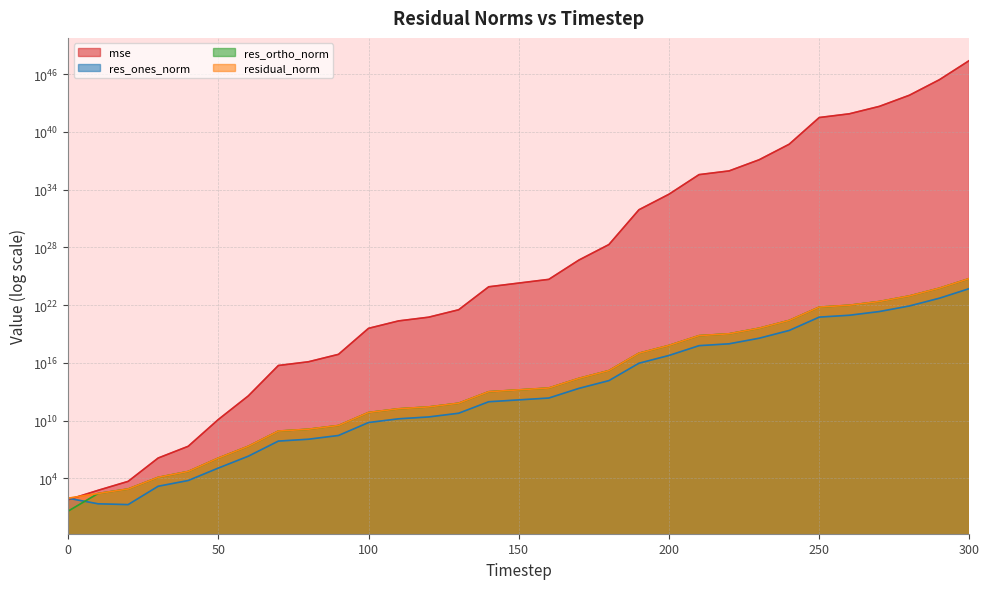

Reading right to left, list all the values displayed in this chart.

mse: 300=272558165095830317326300460184392787739895922688.0	290=2711230062364348502009111360630918740657045504.0	280=65633073571004766490299617114231334735183872.0	270=4553812579334349874064205166784772166385664.0	260=768912212934101597029240202653235945668608.0	250=315956694992086941719169911929066391339008.0	240=530684427038633492807685377503065538560.0	230=12846733491841251031176707192312037376.0	220=891343546845882647597568411794669568.0	210=366265428443228492690358810884177920.0	200=3372824986059705351832561971625984.0	190=81648869846189890399405506297856.0	180=19661367610048126908400402432.0	170=475959611408780696936775680.0	160=4734534528513288475508736.0	150=1945485884615306753605632.0	140=799427119952023500357632.0	130=3267660308369636327424.0	120=551745185089223131136.0	110=226719741421643137024.0	100=38281675986907291648.0	90=75732716177571680.0	80=12786551221974492.0	70=5254117828692500.0	60=3628106955946.5	50=12594979660.7	40=20935239.0	30=1262013.6	20=4710.8	10=552.9	0=57.4
res_ones_norm: 300=522070749224912197517312.0	290=52069288496398960951296.0	280=8101412811331753476096.0	270=2133963353300558675968.0	260=876875095201936179200.0	250=562099909973190443008.0	240=23036502159970623488.0	230=3584197699704282624.0	220=944124871368587008.0	210=605202637861188608.0	200=58077601872821216.0	190=9036247287237868.0	180=140220827151071.5	170=21819853088522.3	160=2175735753956.7	150=1394625139777.5	140=894199258022.9	130=57172550378.8	120=23473923267.9	110=15052061401.5	100=6184529370.3	90=277728266.5	80=113495720.4	70=72594513.6	60=1950442.4	50=113427.4	40=5797.6	30=1463.9	20=18.1	10=22.0	0=83.6
res_ortho_norm: 300=5742781405773255126548480.0	290=572764224444866242805760.0	280=89115666894901097791488.0	270=23473630632809255141376.0	260=9645640468386478555136.0	250=6183102819801943244800.0	240=253402485518486831104.0	230=39426577493539389440.0	220=10385207794861926400.0	210=6657184993463809024.0	200=638836160889461376.0	190=99395715985142192.0	180=1542408820014635.8	170=239981179685129.8	160=23934898922025.5	150=15342890817657.8	140=9835167325526.2	130=628797150998.9	120=258383218315.9	110=165629840007.8	100=68059650798.9	90=3026922262.6	80=1243815890.9	70=797328296.1	60=20948146.1	50=1234391.2	40=50204.5	30=12321.6	20=757.9	10=258.8	0=3.8
residual_norm: 300=5766463053006695271759872.0	290=575126131912340137836544.0	280=89483154703343916417024.0	270=23570429242565581602816.0	260=9685416355426356690944.0	250=6208600227831922819072.0	240=254447440739169730560.0	230=39589158692811751424.0	220=10428034940255891456.0	210=6684637781516204032.0	200=641470691691587712.0	190=99805621691541840.0	180=1548769462646352.5	170=240971103229974.9	160=24033585094168.1	150=15406144161439.9	140=9875733321336.0	130=631390970493.8	120=259447321398.6	110=166312382141.1	100=68340064899.0	90=3039636717.4	80=1248983286.1	70=800626239.3	60=21038751.1	50=1239591.7	40=50538.1	30=12408.3	20=758.1	10=259.7	0=83.7